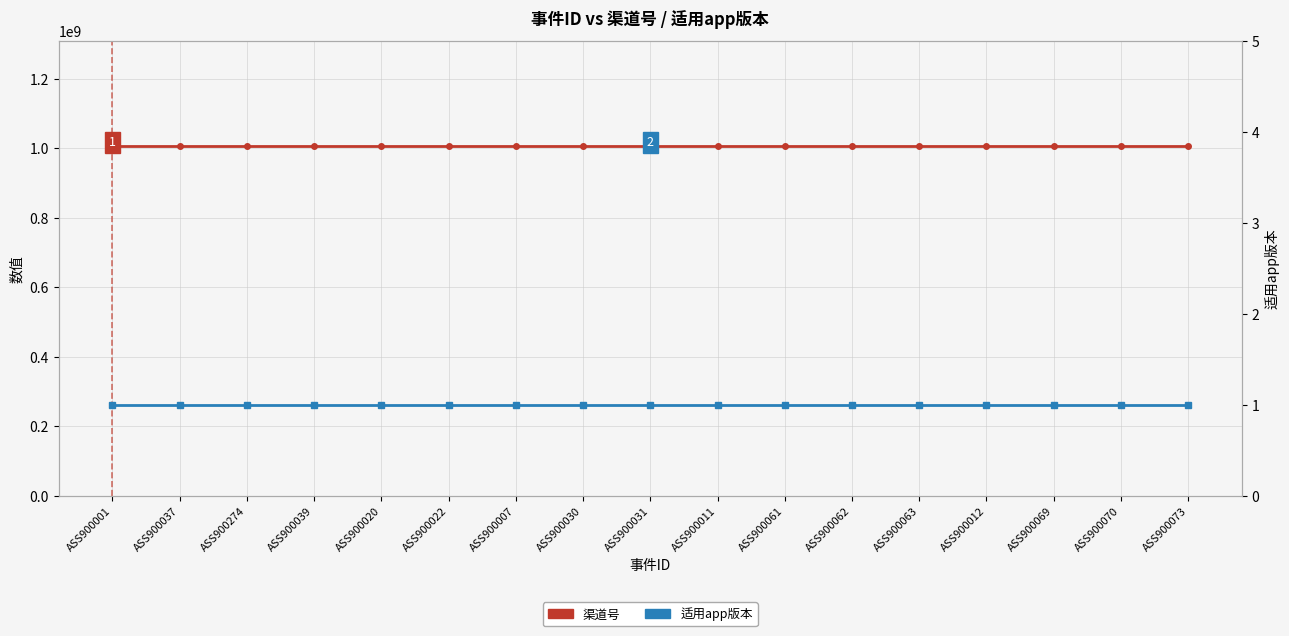

What is the greatest value displayed?

1006027003